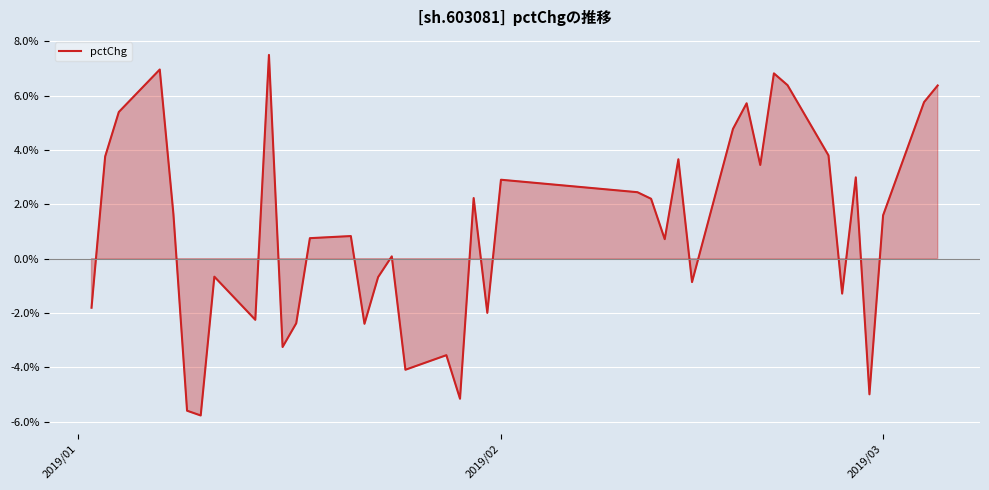

What is the greatest value displayed?

7.5